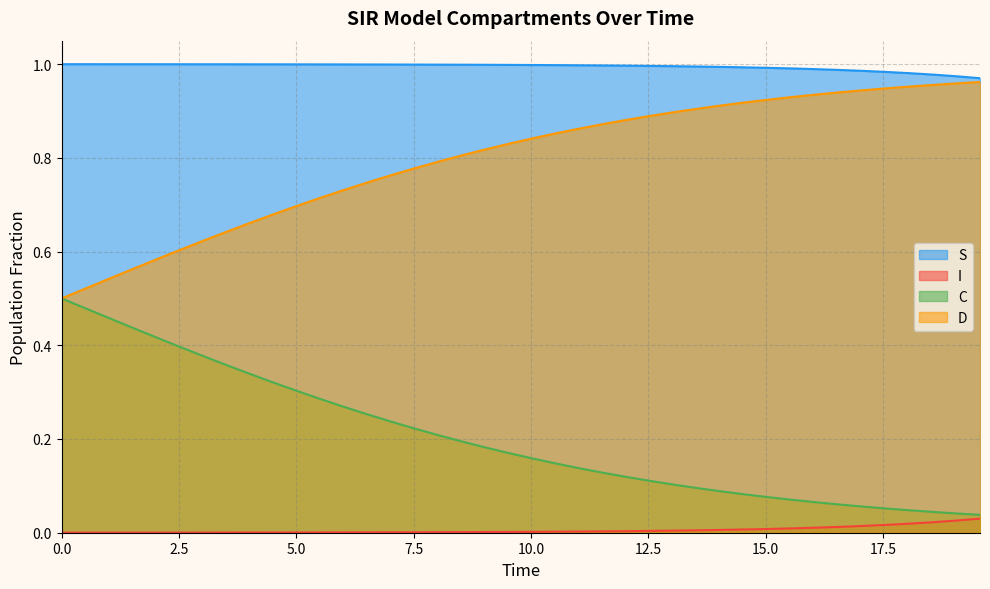

Which series has the largest total across all categories?

S